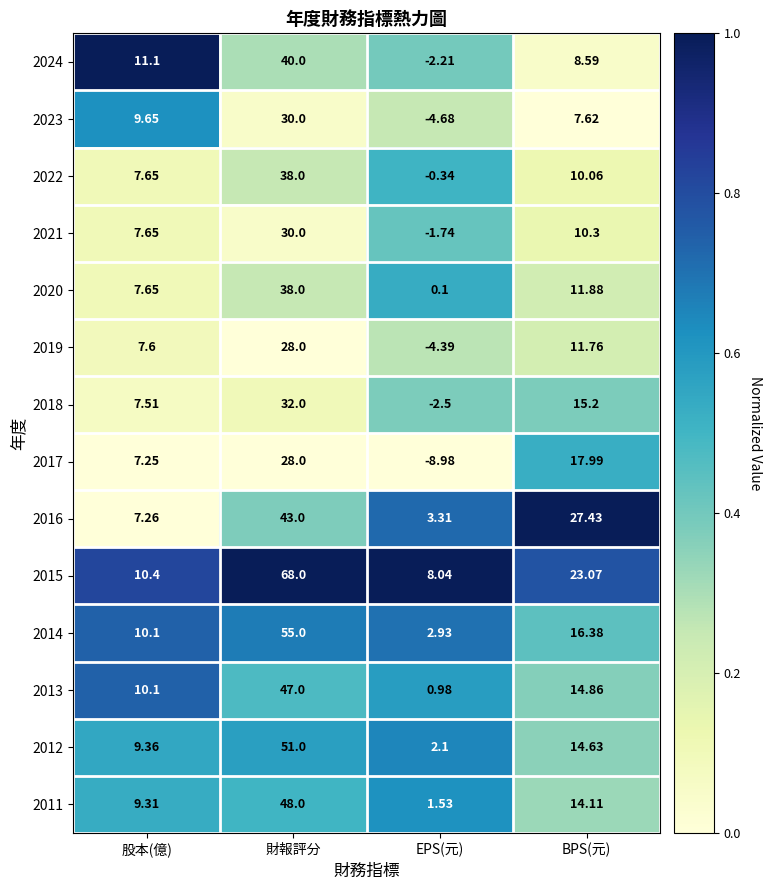

Rank the categories by 2020 value from lowest to highest.

EPS(元), 股本(億), BPS(元), 財報評分